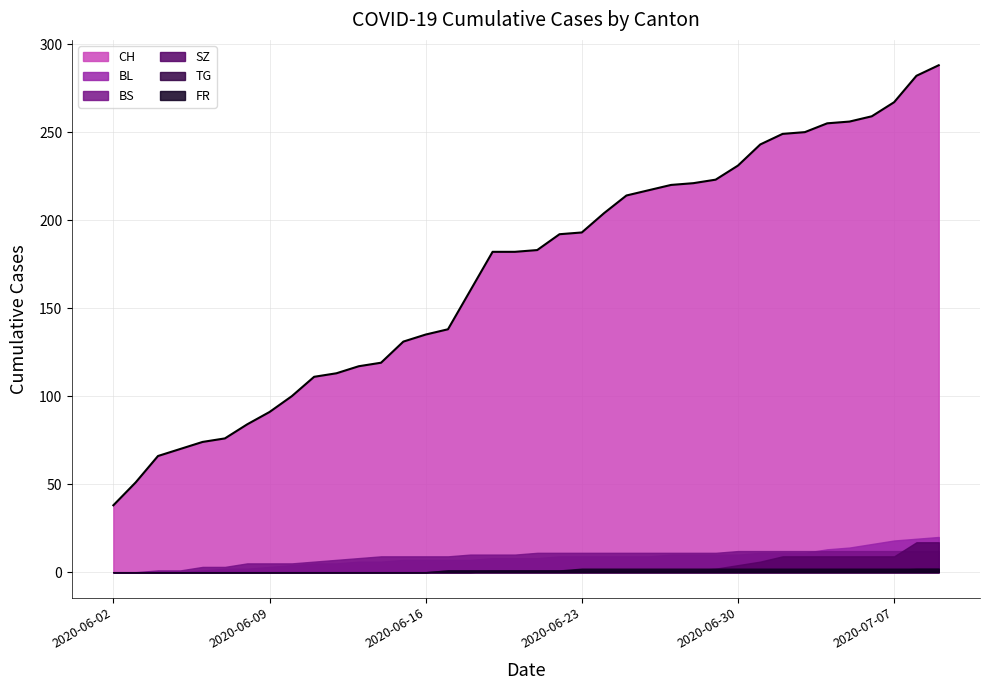

True or false: FR and BS intersect in this chart.

False